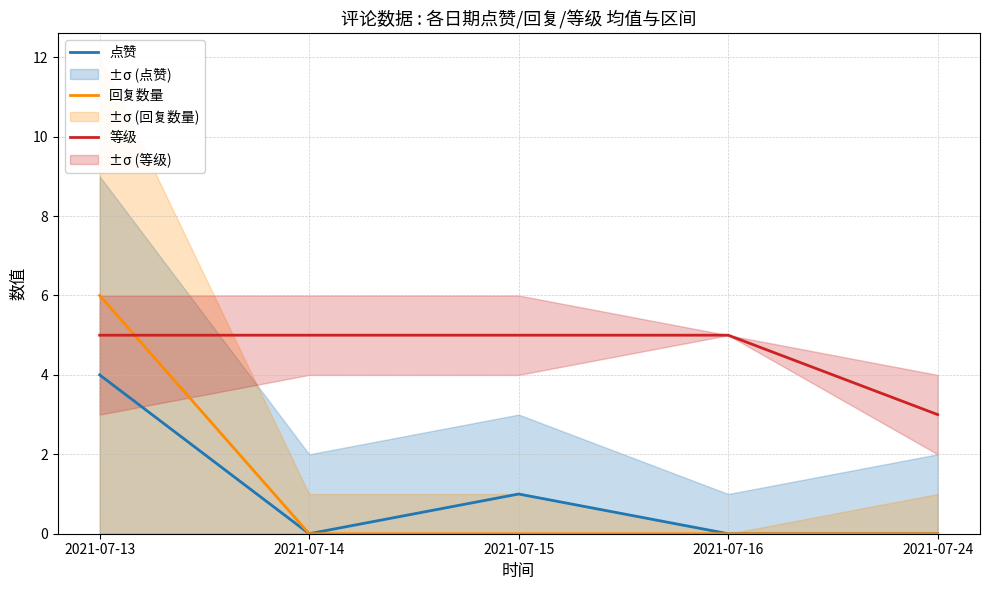

How many 回复数量 values are between 0 and 1?

4